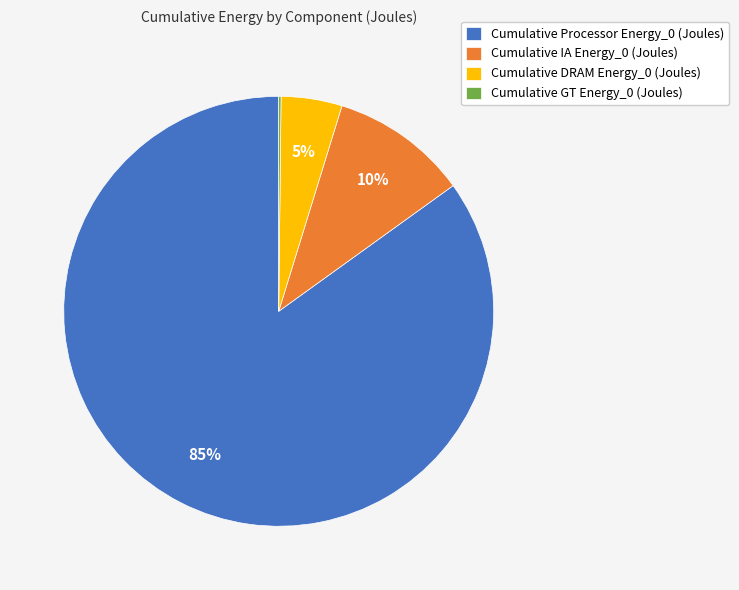

Which category has the biggest portion of the pie?

Cumulative Processor Energy_0 (Joules)